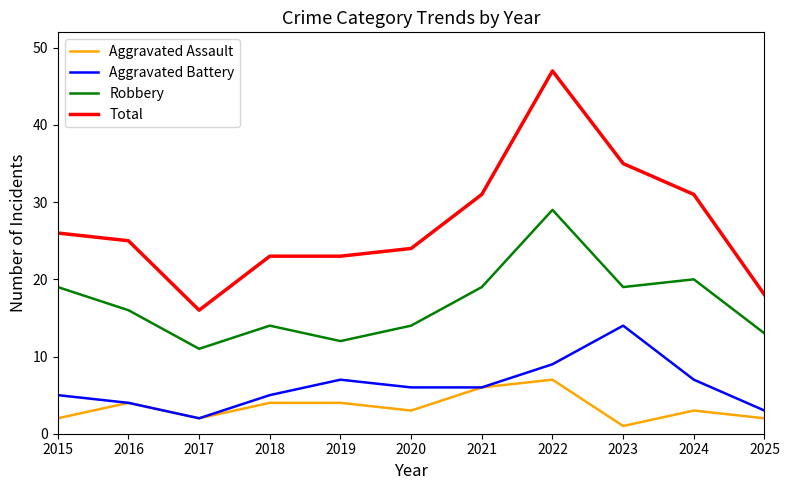

Which series has the largest total across all categories?

Total